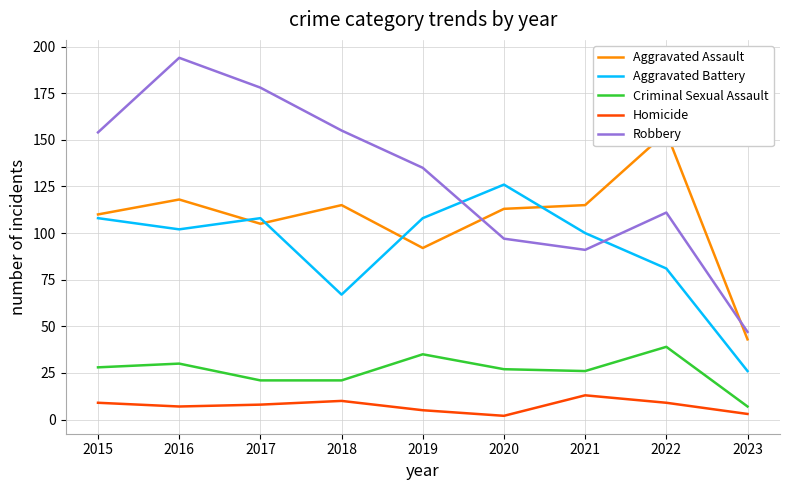

Which category has the highest value in the Homicide series?

2021